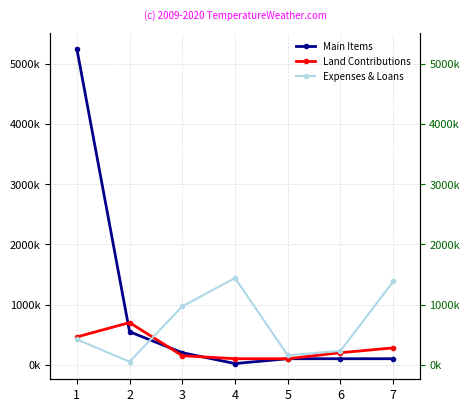

In Land Contributions, how many points are higher than both neighbors (excluding endpoints)?

1